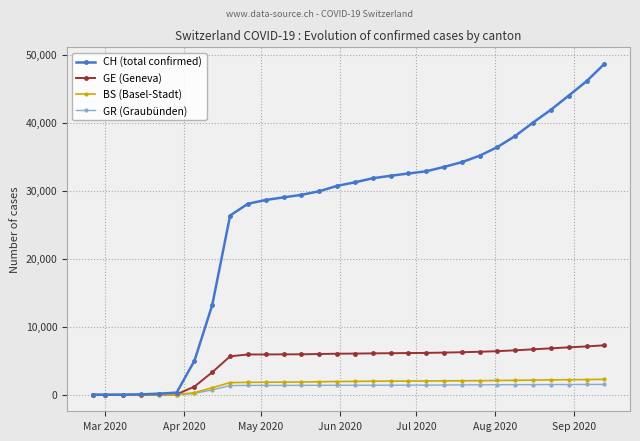

Which series has the largest range (max minus min)?

CH (total confirmed)